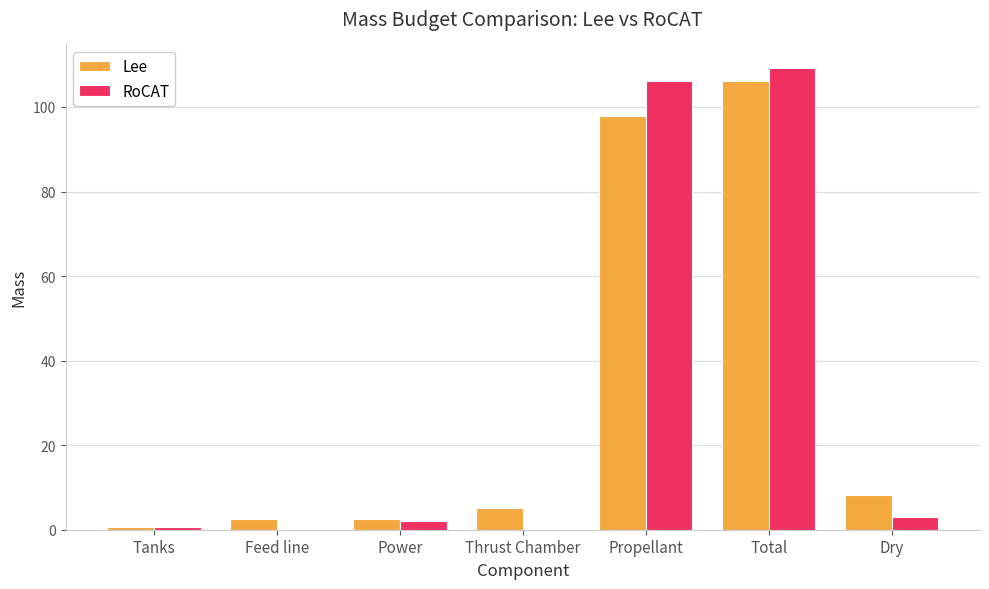

Which series has the largest range (max minus min)?

RoCAT